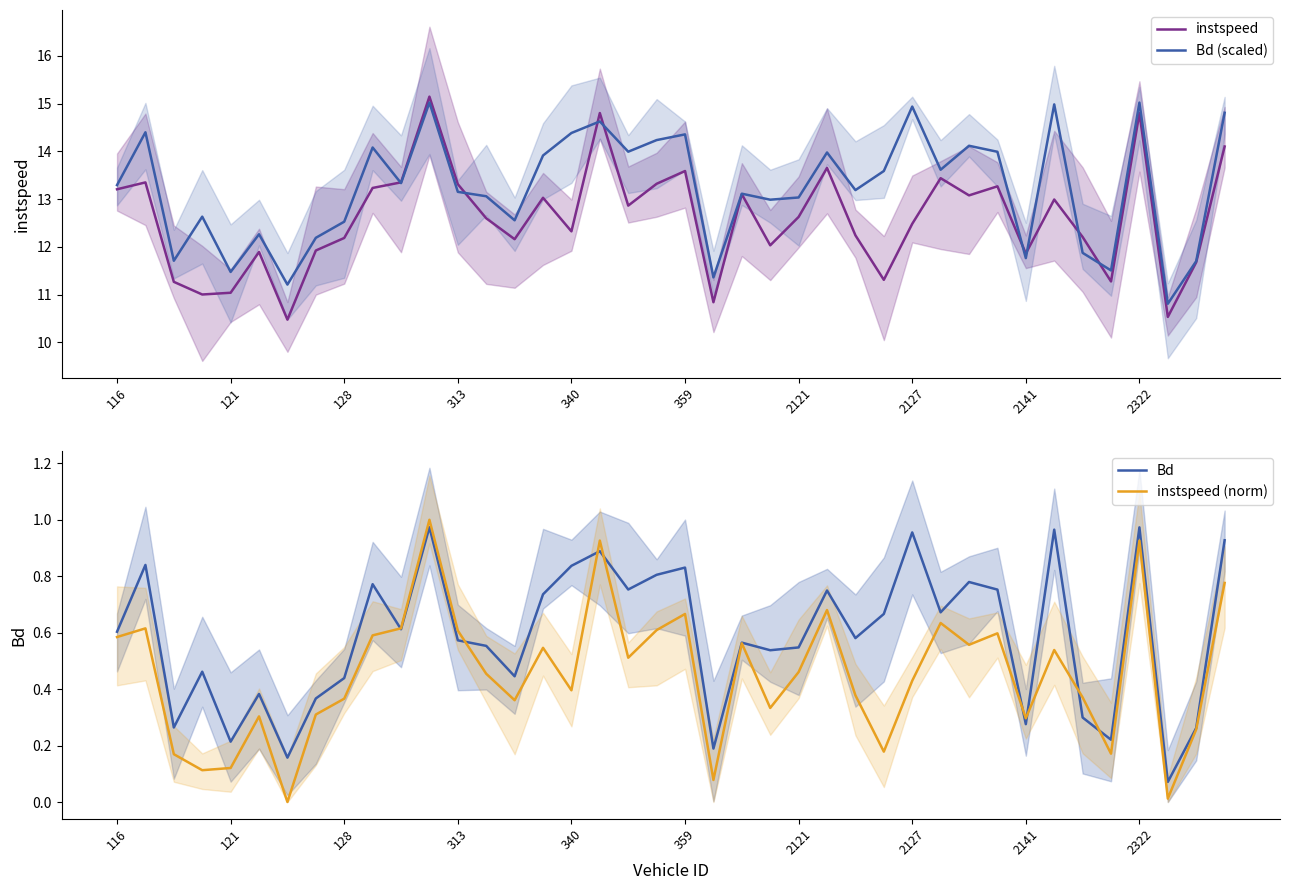

What is the value of the Bd point at the 36th from the left?

0.2